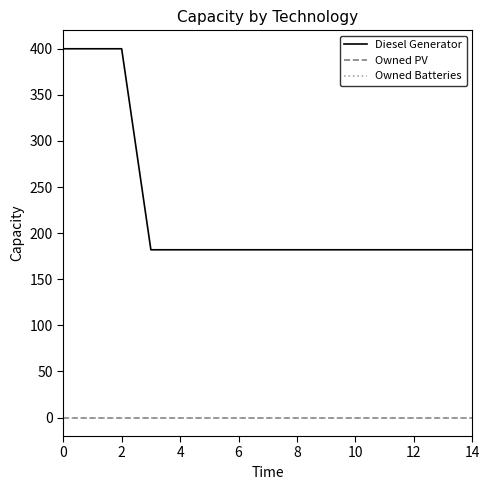

Does the chart display data point markers on the line(s)?

No